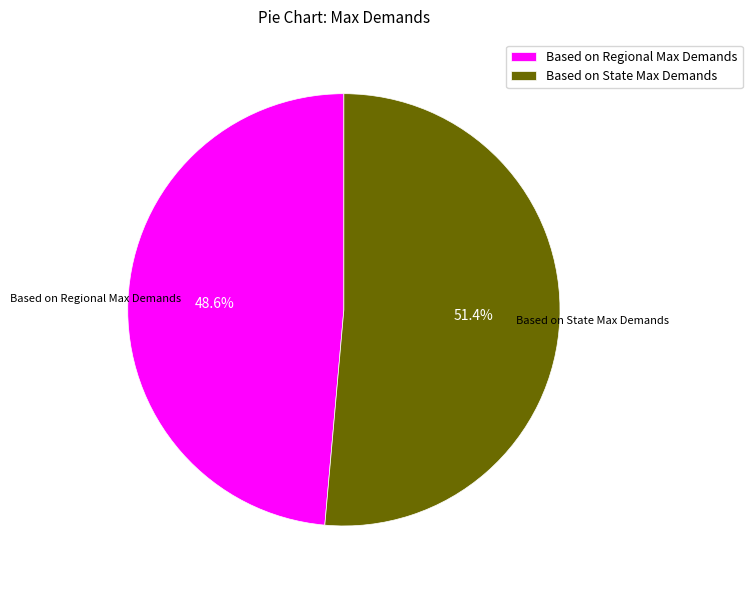

Which has a higher value, Based on State Max Demands or Based on Regional Max Demands?

Based on State Max Demands